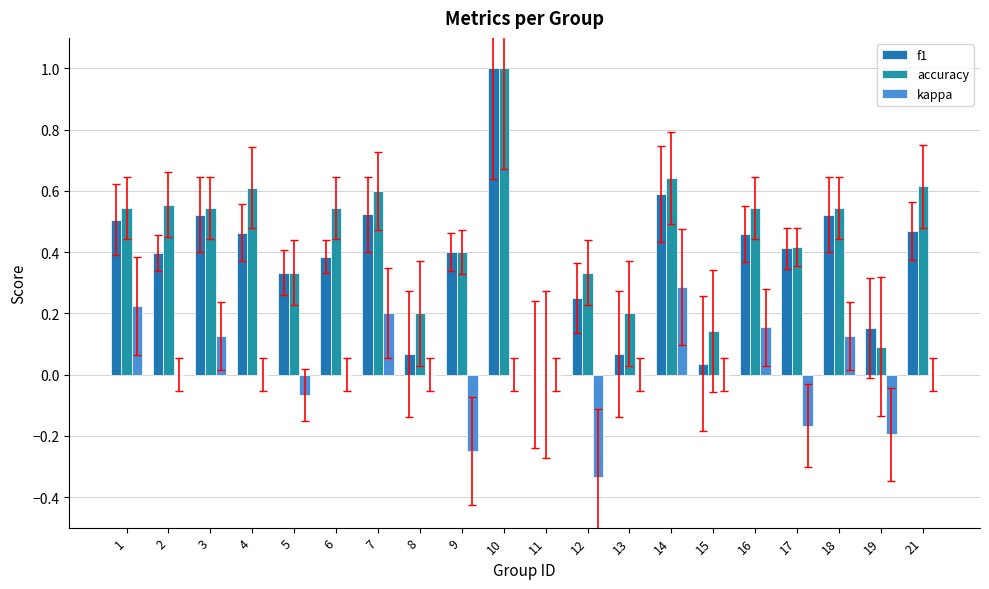

At which label does accuracy reach its peak?

10